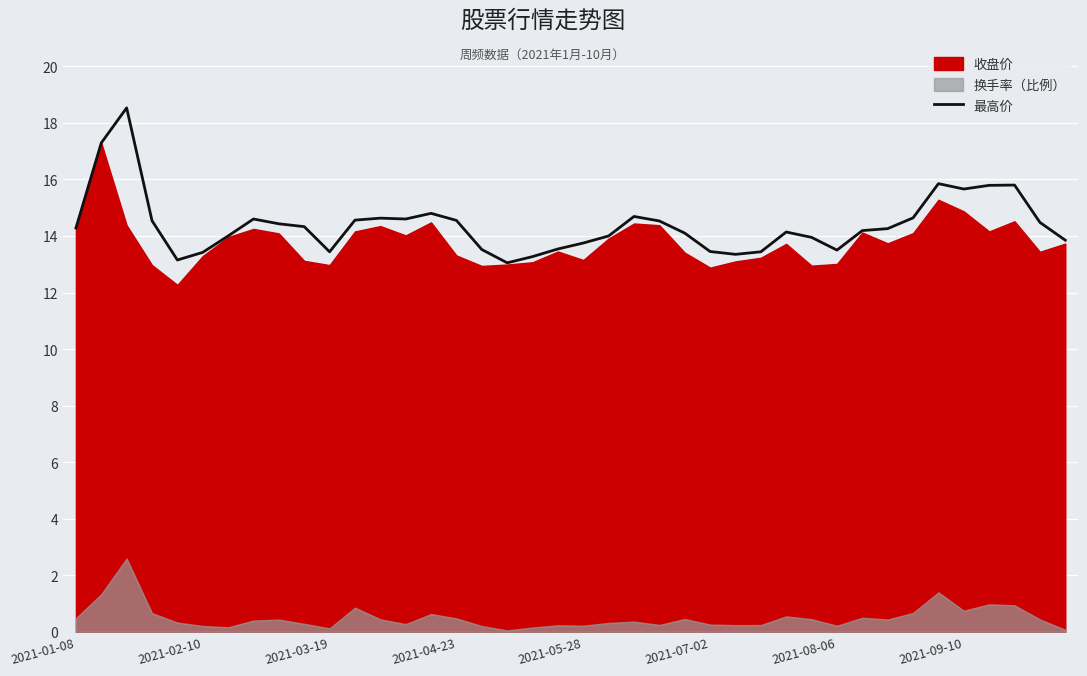

What is the lowest value of the 最高价 series?

13.1